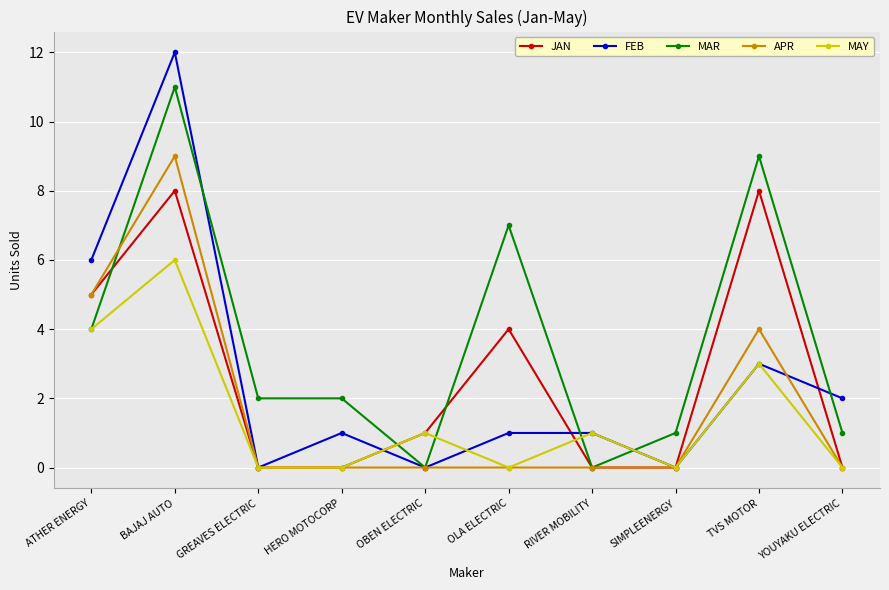

Which series has the largest total across all categories?

MAR